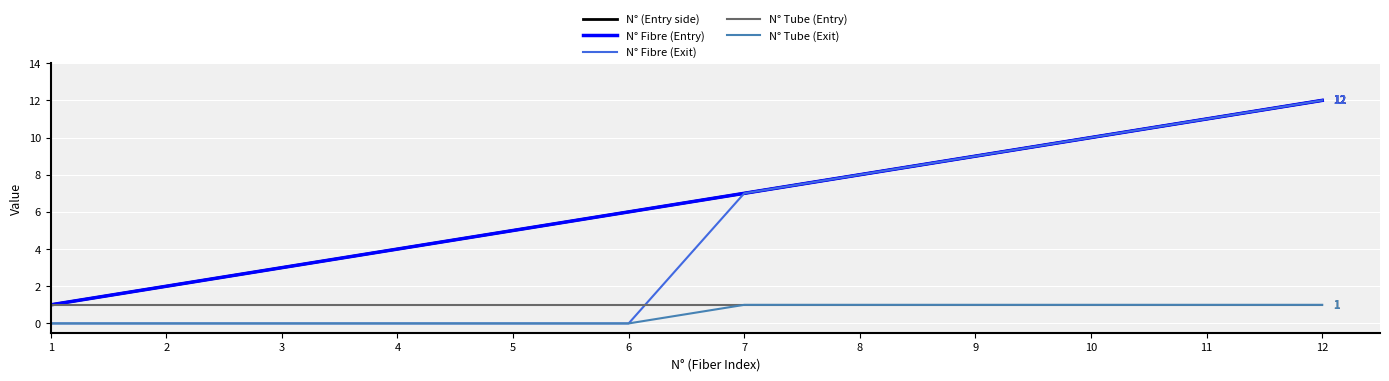

Rank the series by their maximum value, from lowest to highest.

N° Tube (Entry), N° Tube (Exit), N° (Entry side), N° Fibre (Entry), N° Fibre (Exit)